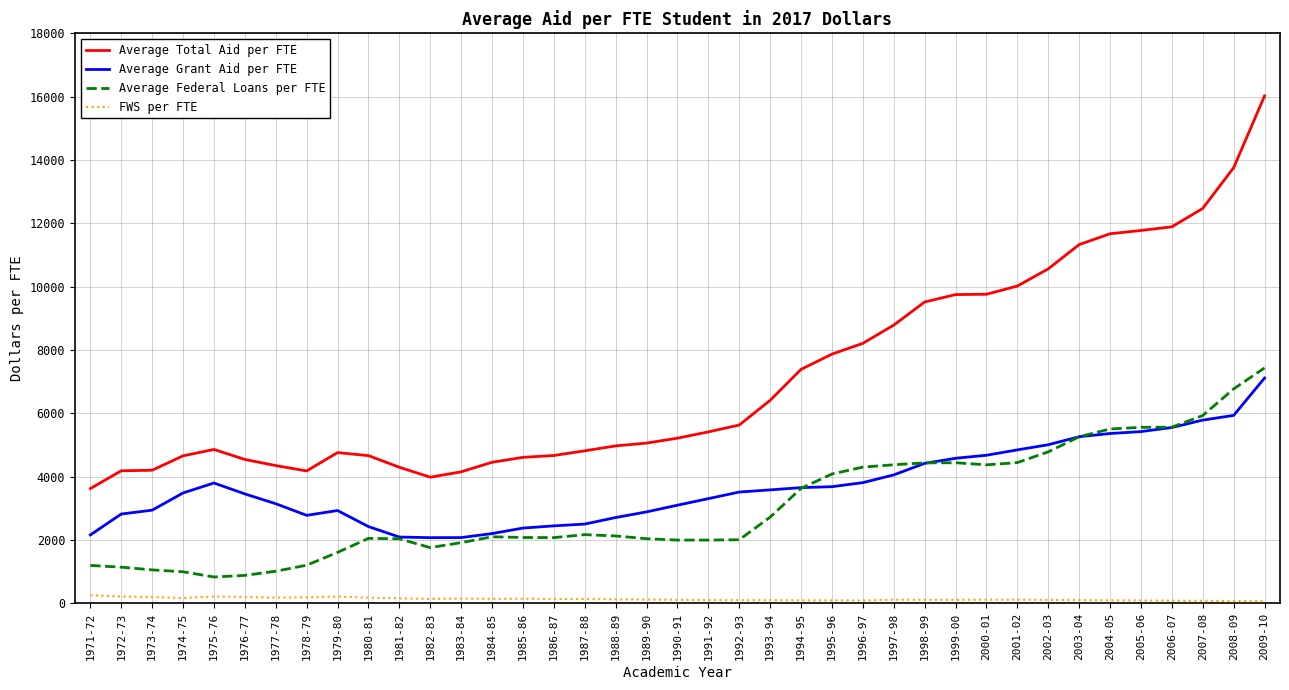

What is the total value across all series at 1986-87?

9342.5